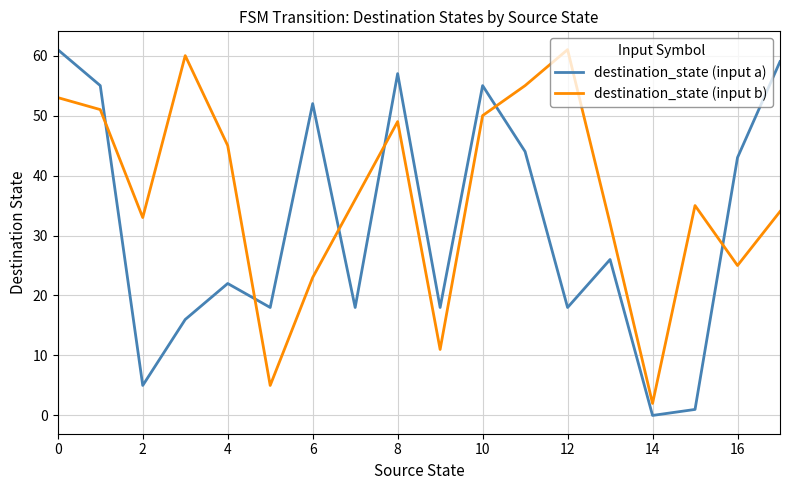

What are all the series names shown in the legend?

destination_state (input a), destination_state (input b)